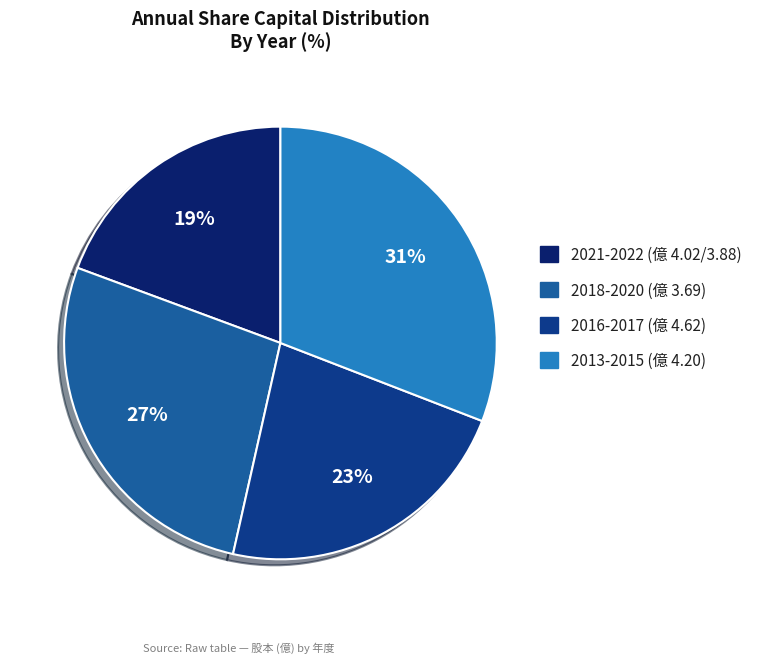

Which slice is the largest?

2013-2015 (億 4.20)